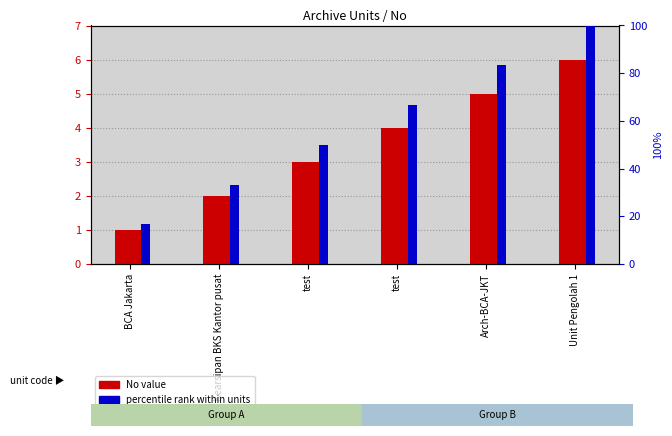

Which series has the largest total across all categories?

percentile rank